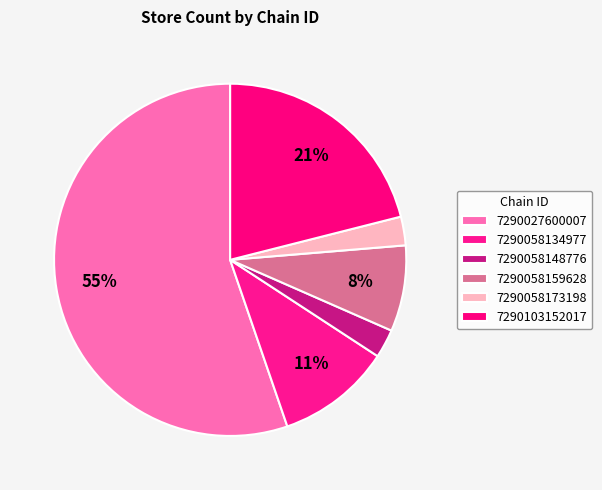

How much of the chart is everything except 7290058148776?

97.4%